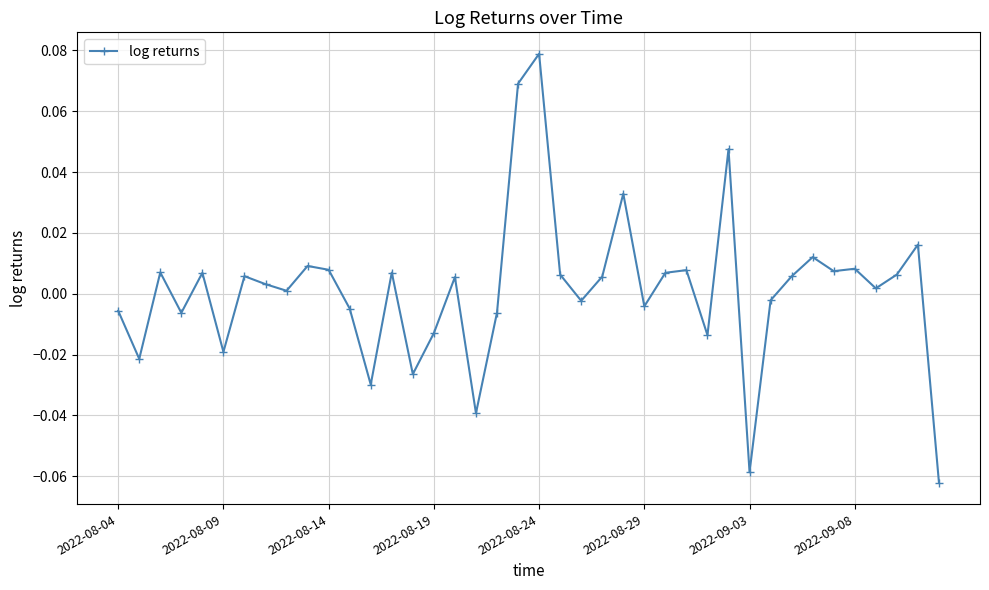

True or false: the data has more than 0 interior local peaks.

True